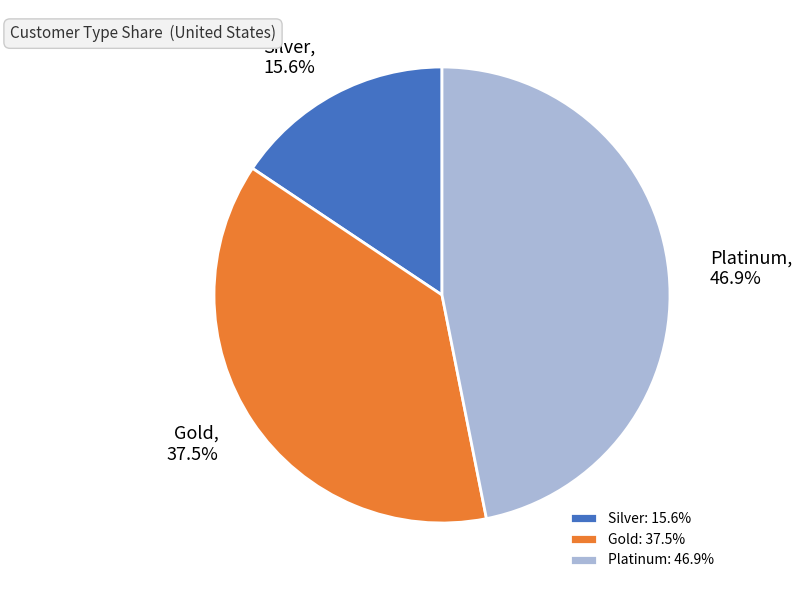

To the nearest percent, what is the combined percentage of Platinum and Gold?

84%